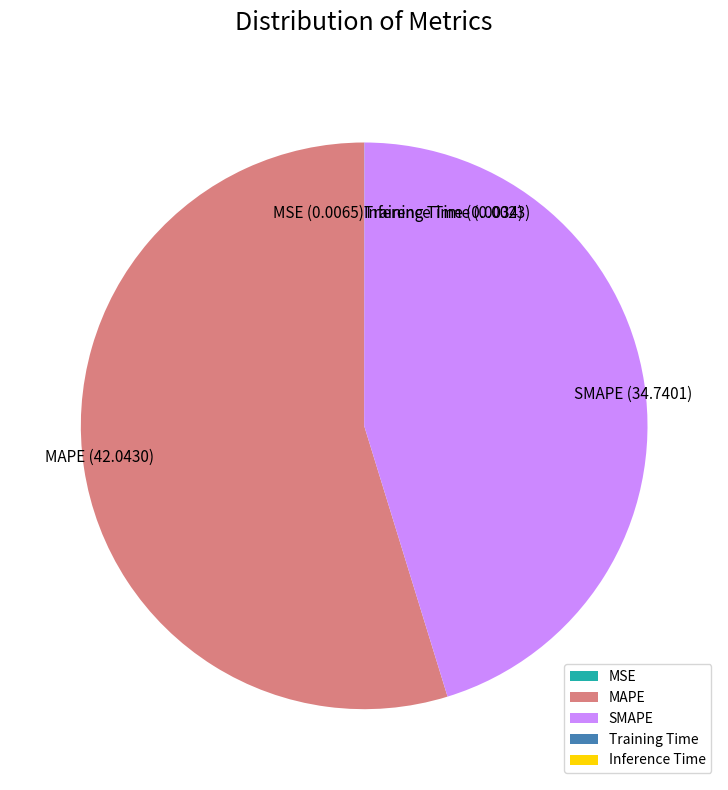

Combined, do MAPE and SMAPE account for over 50%?

Yes